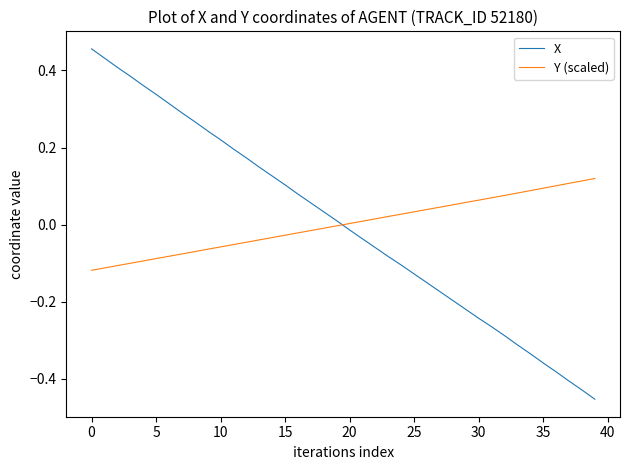

What is the difference between the maximum and minimum values in the X series?

0.9